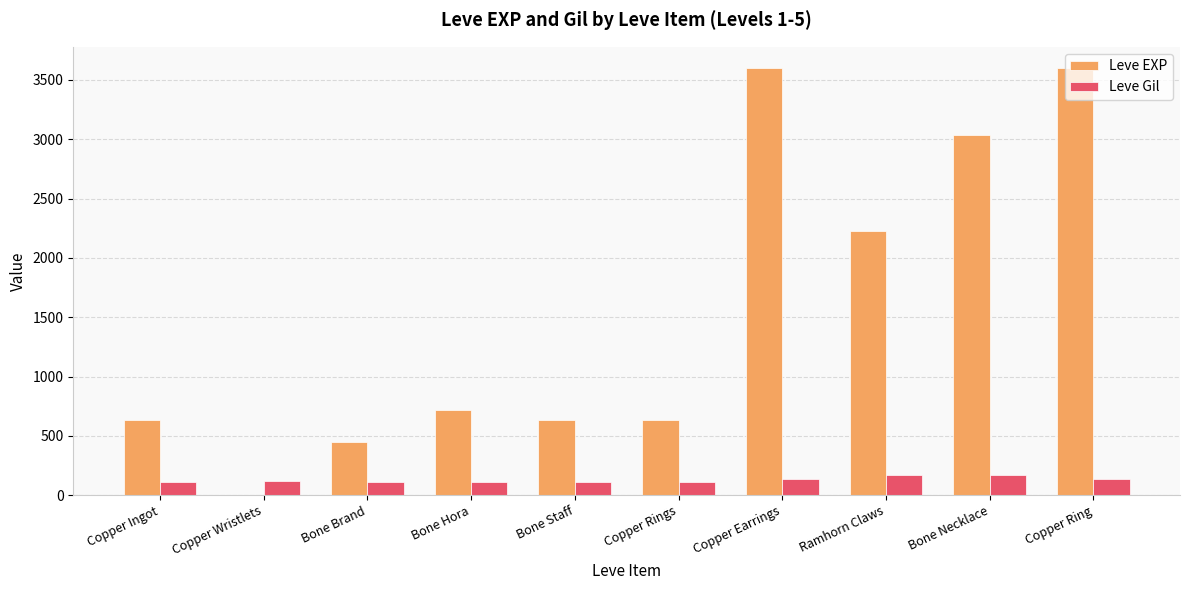

Where is Leve EXP nearest to the value 1800?

Ramhorn Claws